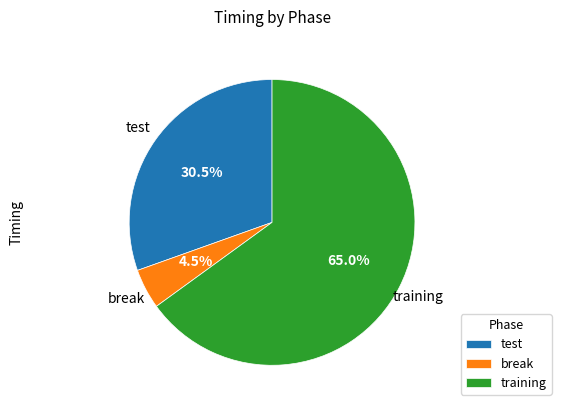

Which category has the biggest portion of the pie?

training